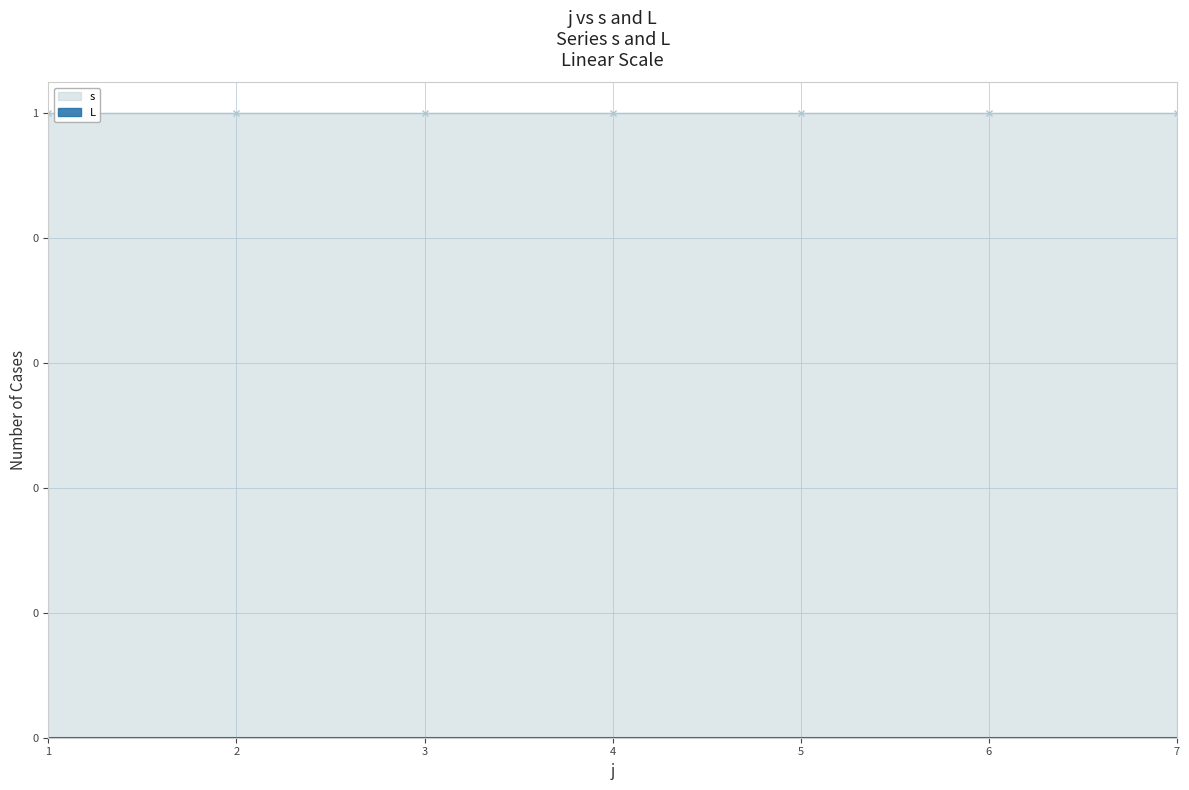

What is the spread (max minus min) of values at 7?

1